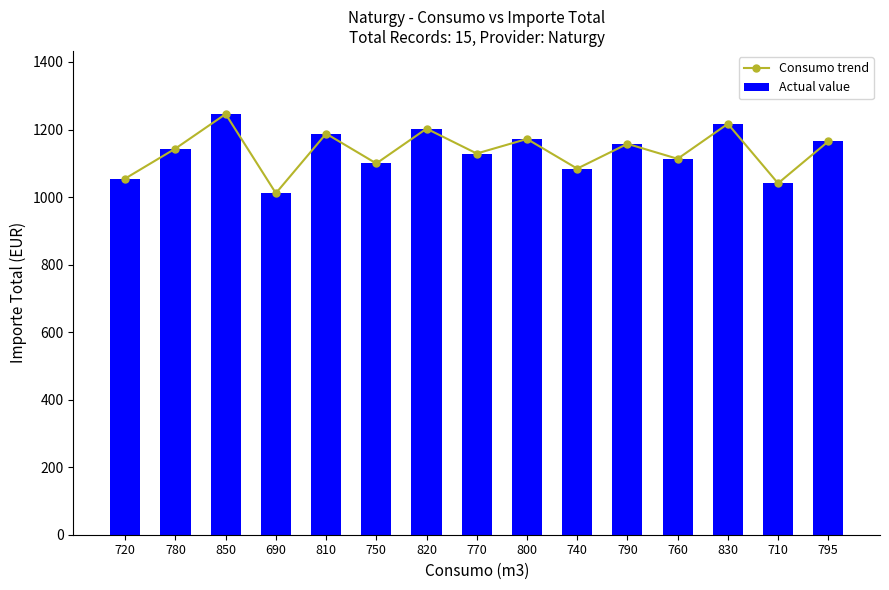

Does the chart contain stacked bars?

No